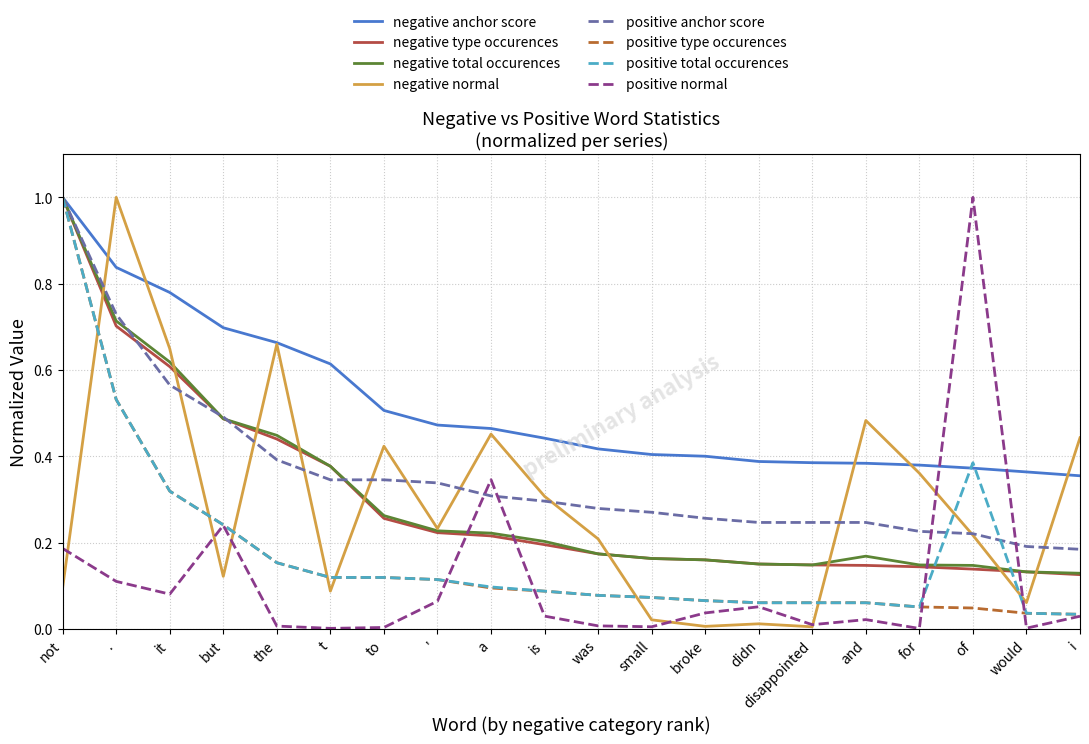

Is the value of positive normal at was greater than the value of negative anchor score at .?

No